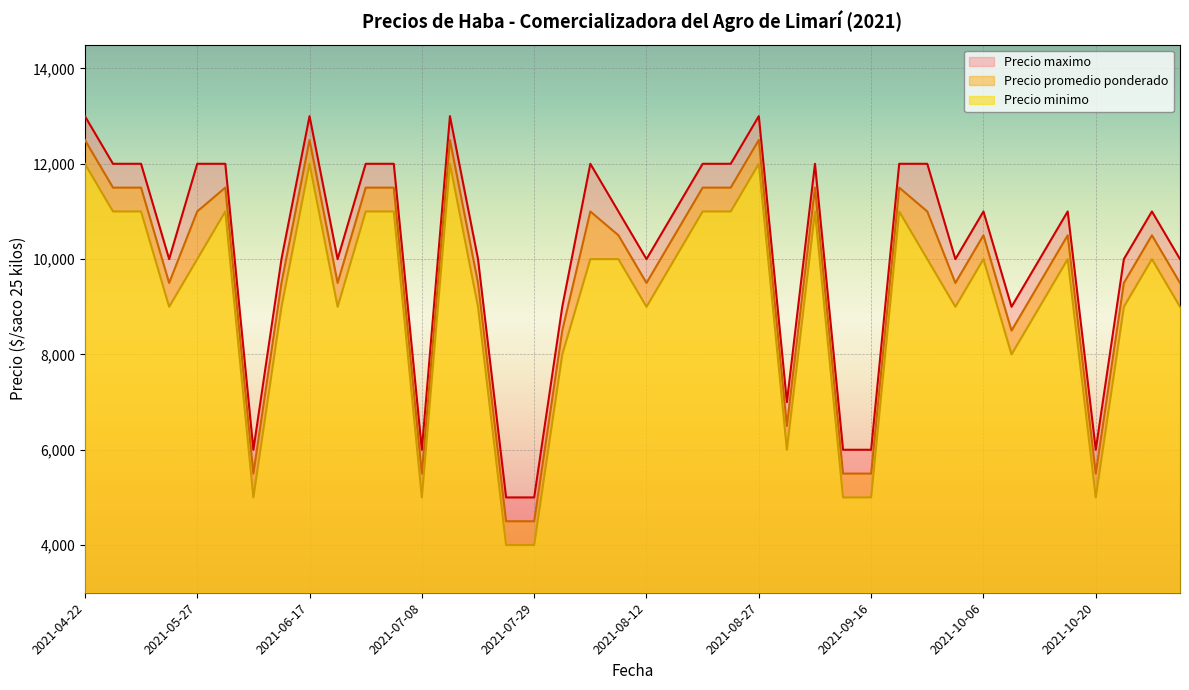

What is the difference between the maximum and minimum values in the Precio maximo series?

8000